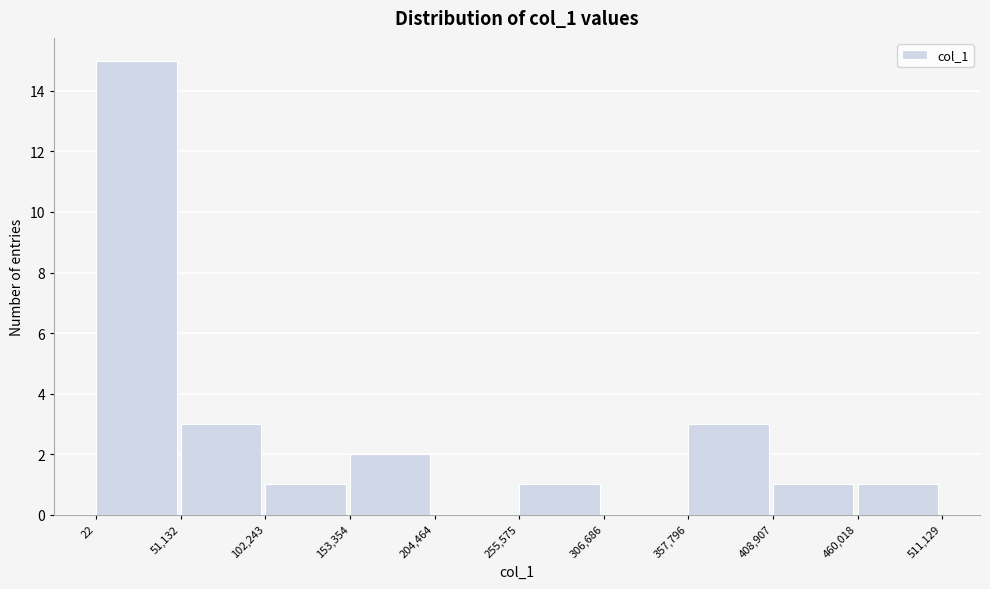

Over which range of the x-axis is the bar tallest?

22 to 51,132